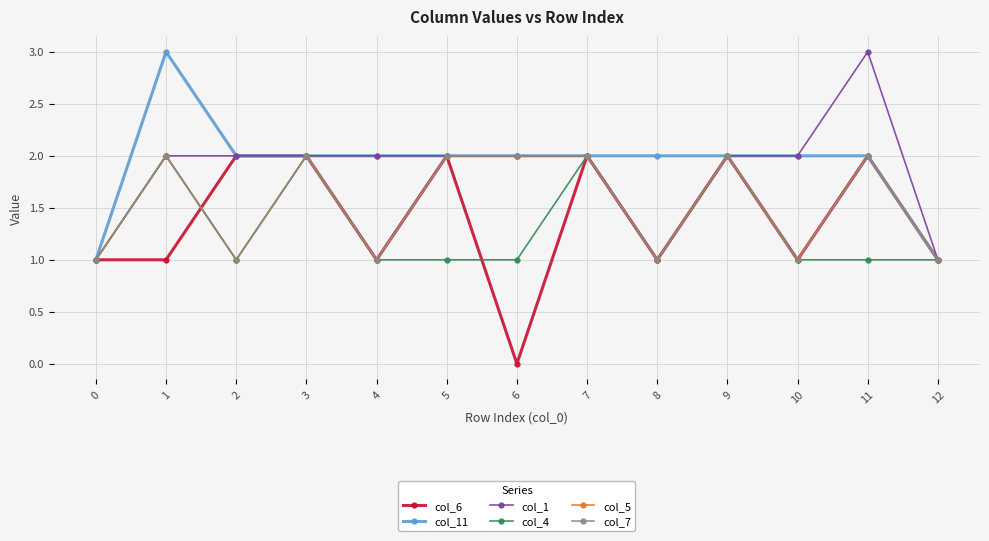

Reading left to right, extract all data points from this chart.

col_6: 0=1	1=1	2=2	3=2	4=1	5=2	6=0	7=2	8=1	9=2	10=1	11=2	12=1
col_11: 0=1	1=3	2=2	3=2	4=2	5=2	6=2	7=2	8=2	9=2	10=2	11=2	12=1
col_1: 0=1	1=2	2=2	3=2	4=2	5=2	6=2	7=2	8=1	9=2	10=2	11=3	12=1
col_4: 0=1	1=2	2=1	3=2	4=1	5=1	6=1	7=2	8=1	9=2	10=1	11=1	12=1
col_5: 0=1	1=2	2=1	3=2	4=1	5=2	6=2	7=2	8=1	9=2	10=1	11=2	12=1
col_7: 0=1	1=2	2=1	3=2	4=1	5=2	6=2	7=2	8=1	9=2	10=1	11=2	12=1